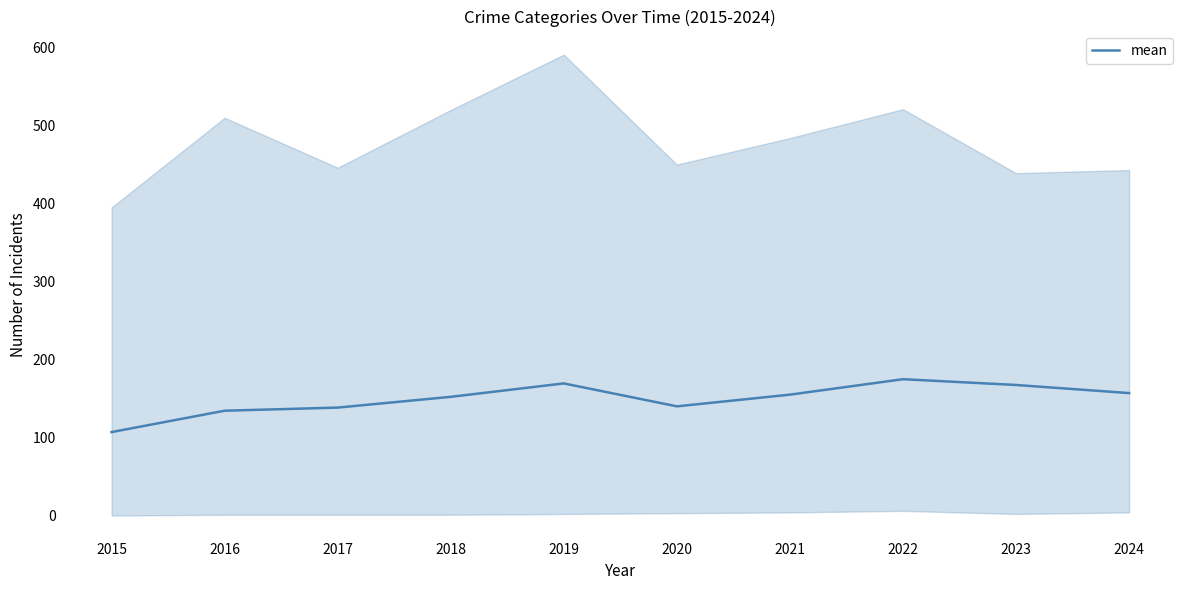

Count the number of data series in this chart.

1